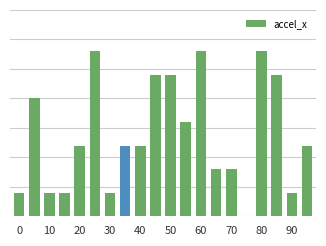

Are the bars horizontal?

No